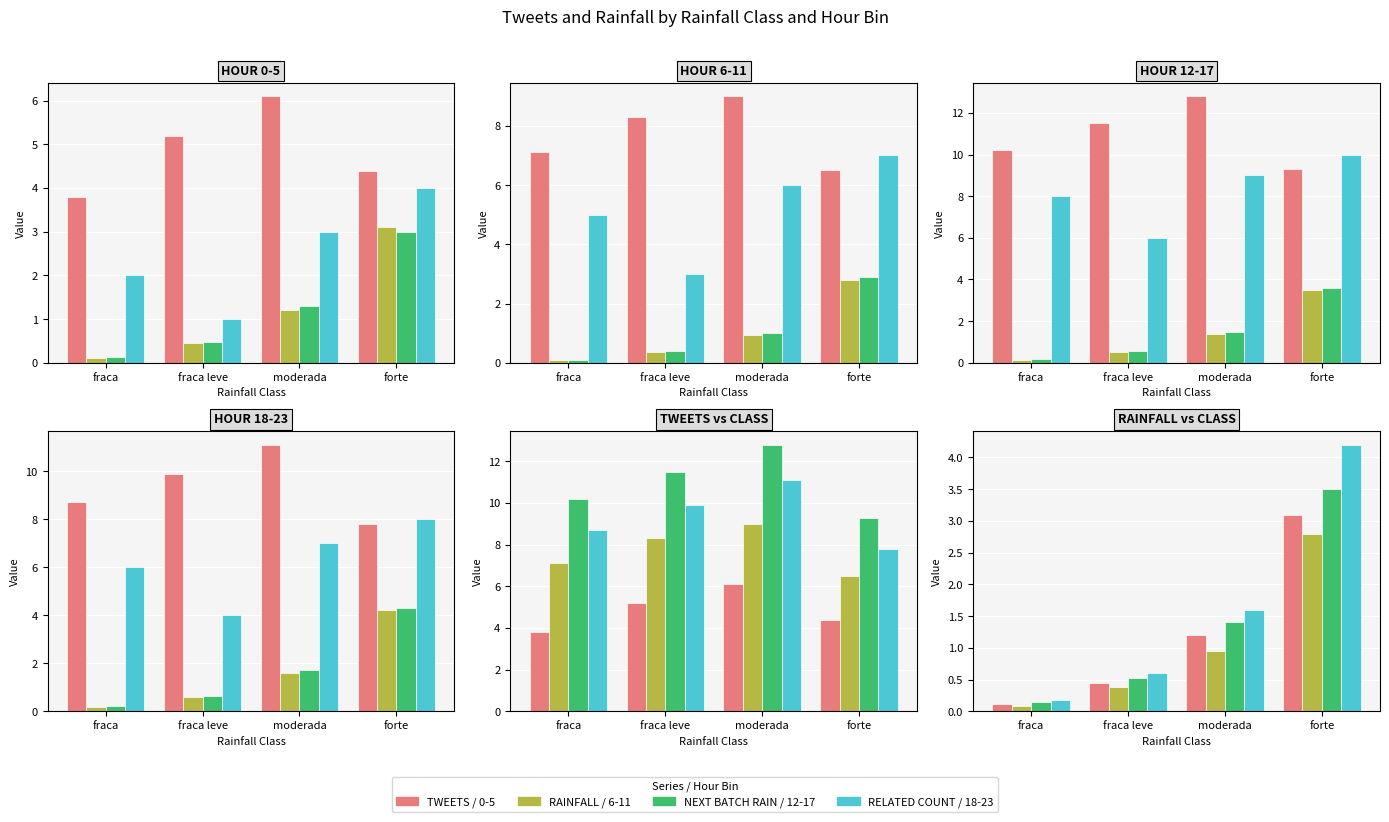

Is the value of rainfall (mm/30min) at 5 greater than the value of related at 11?

Yes